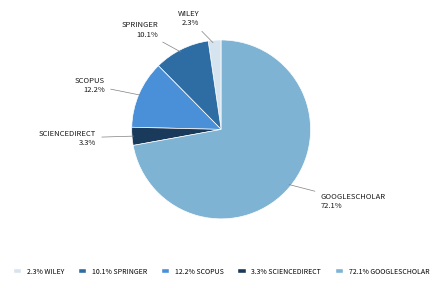

Count the number of slices in the pie.

5